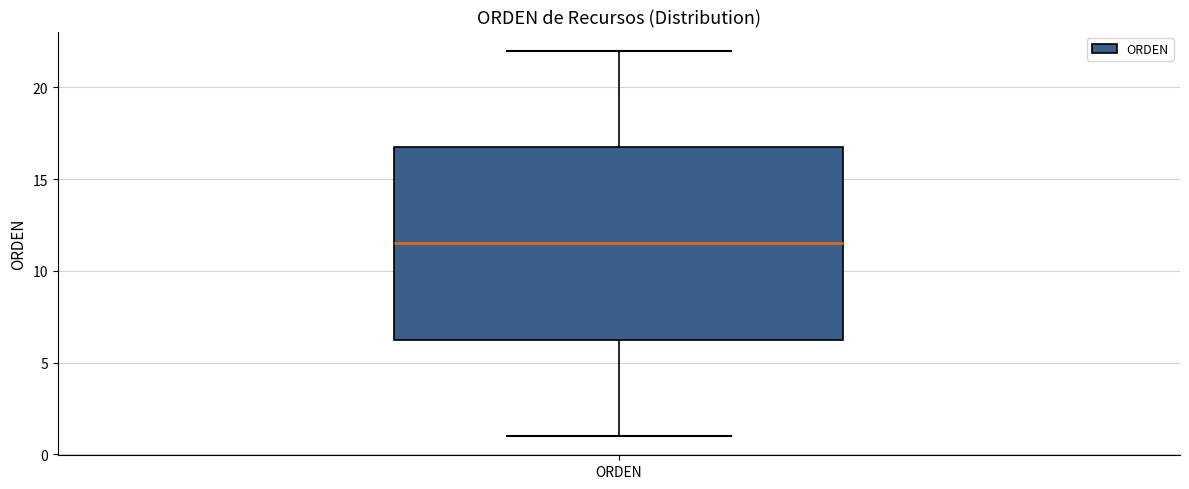

Read this box plot against the y-axis: the position of the median line, the range covered by the box, and the ends of both whiskers. The values are not printed on the chart, so give them approximately, as read against the axis.

median 11.5, box 6.5 to 17.0, whiskers 1.0 to 22.0